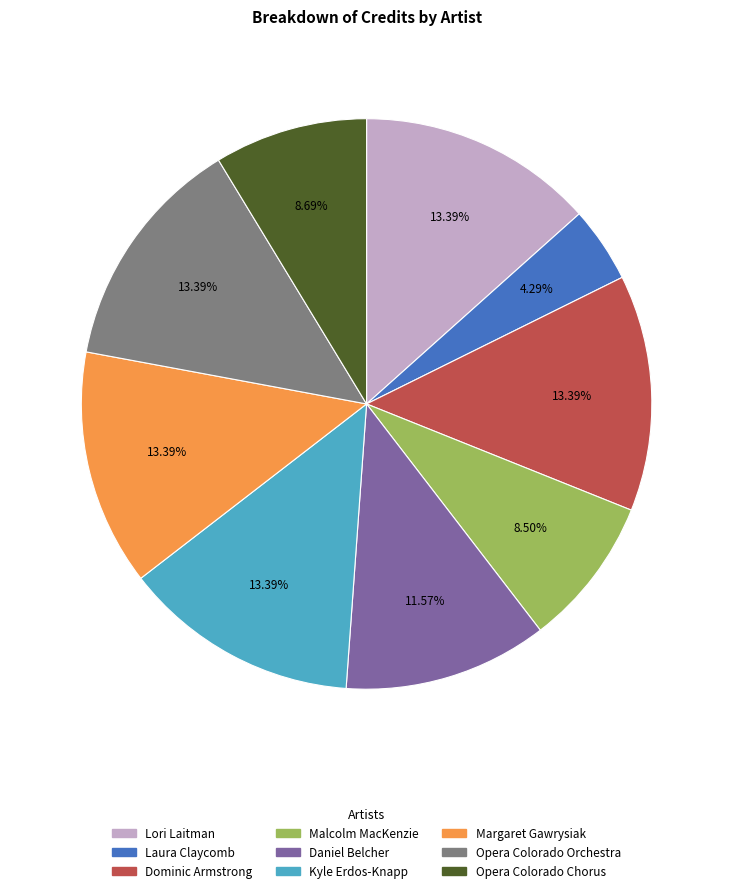

What percentage is the Daniel Belcher slice, to the nearest percent?

12%